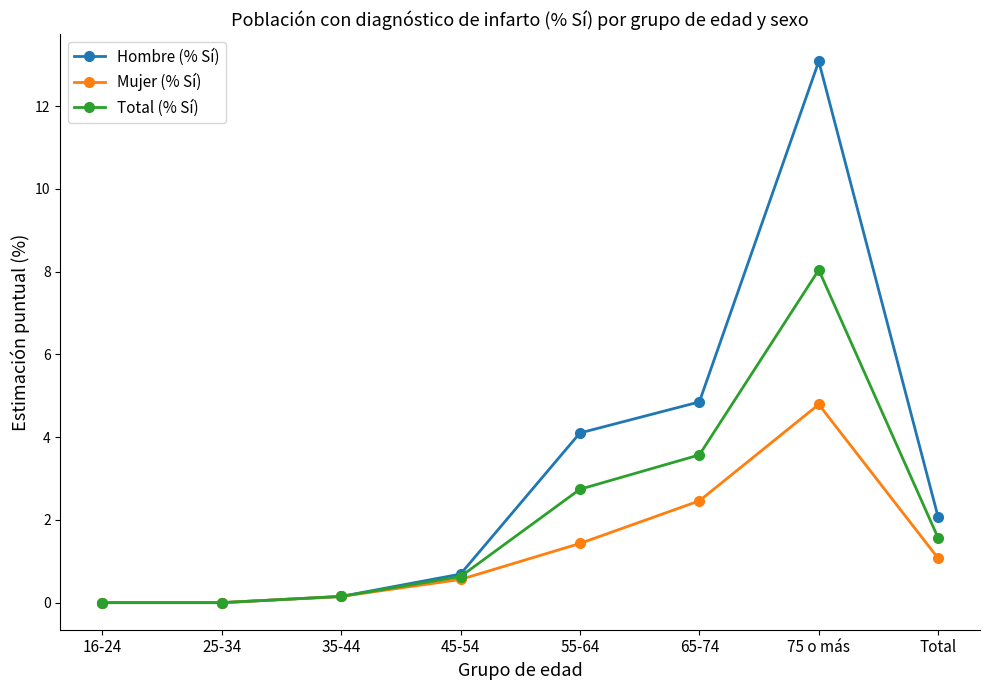

At which category is the sum across all series the highest?

75 o más